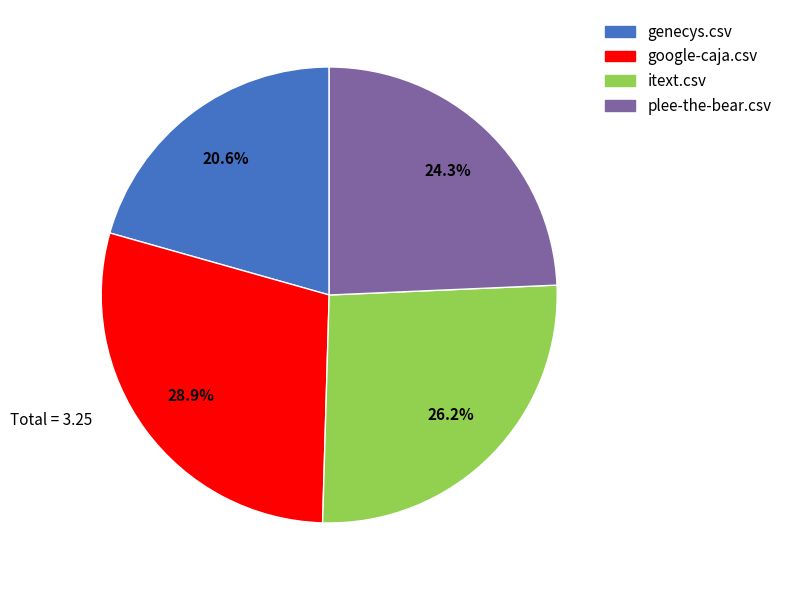

True or false: plee-the-bear.csv accounts for 24% of the total.

True